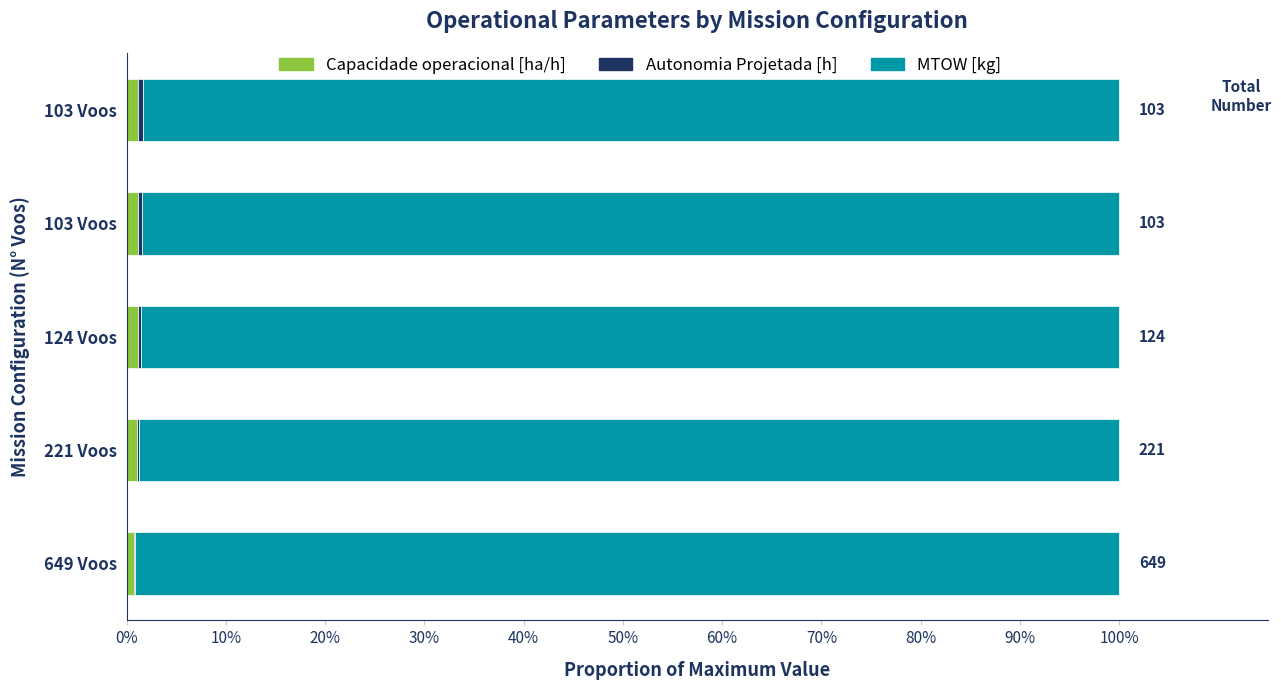

Count the number of data series in this chart.

3